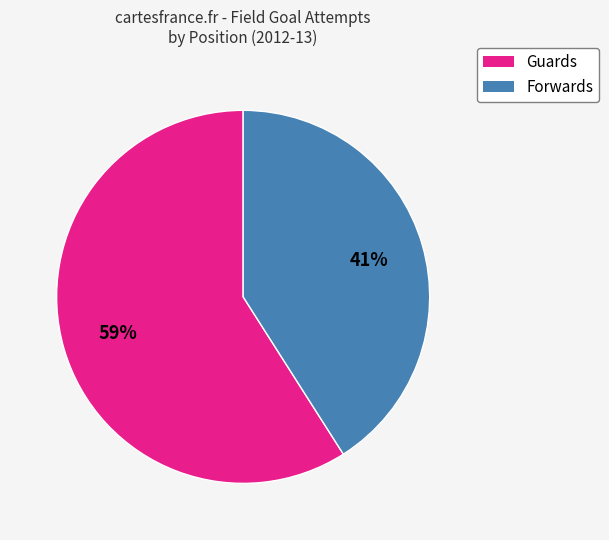

How many slices are in this pie chart?

2